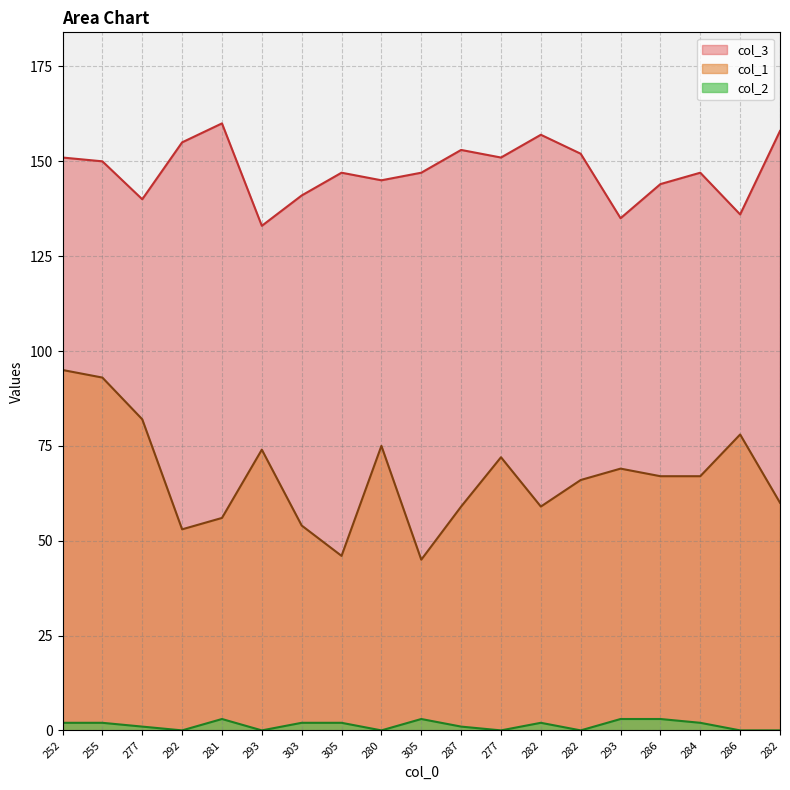

What is the total value across all series at 281?

219